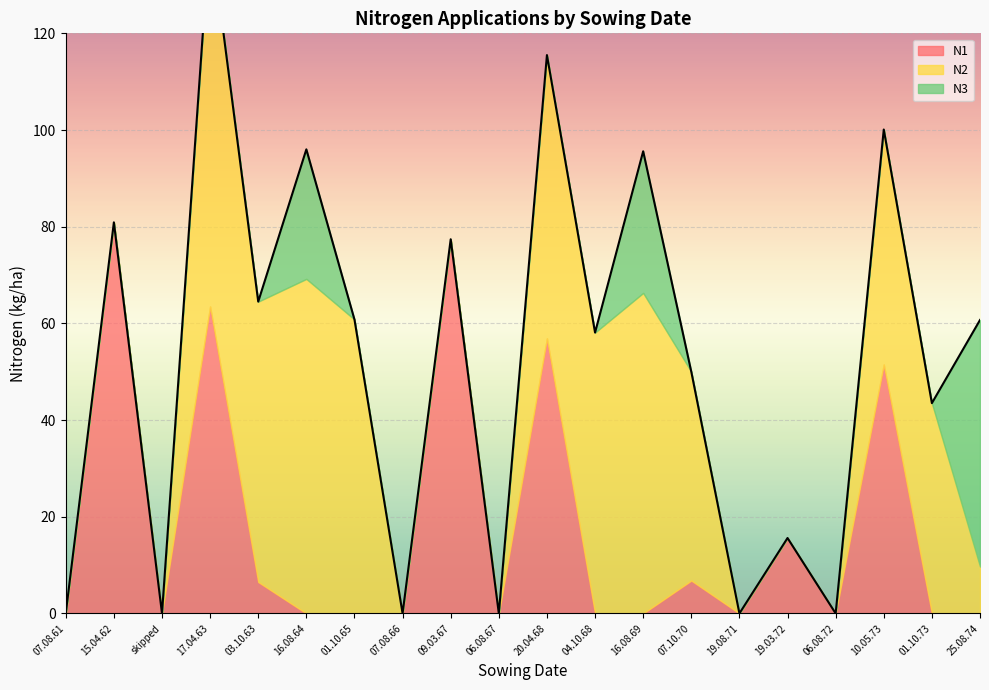

True or false: N3 has a value of -24.3 at 10.05.73.

False